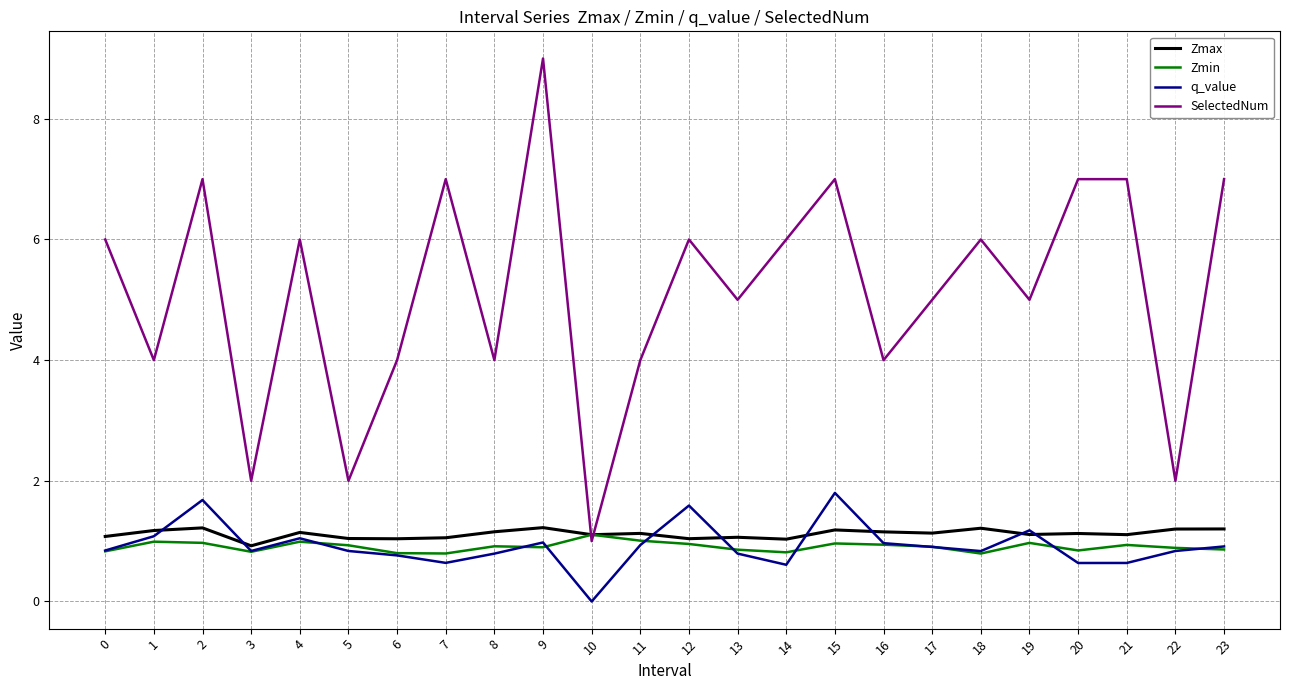

Where is the first local minimum for q_value?

3